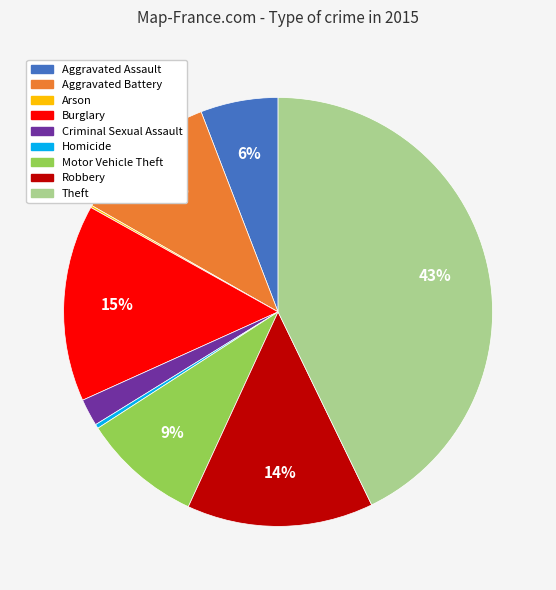

What is the largest slice in the pie chart?

Theft